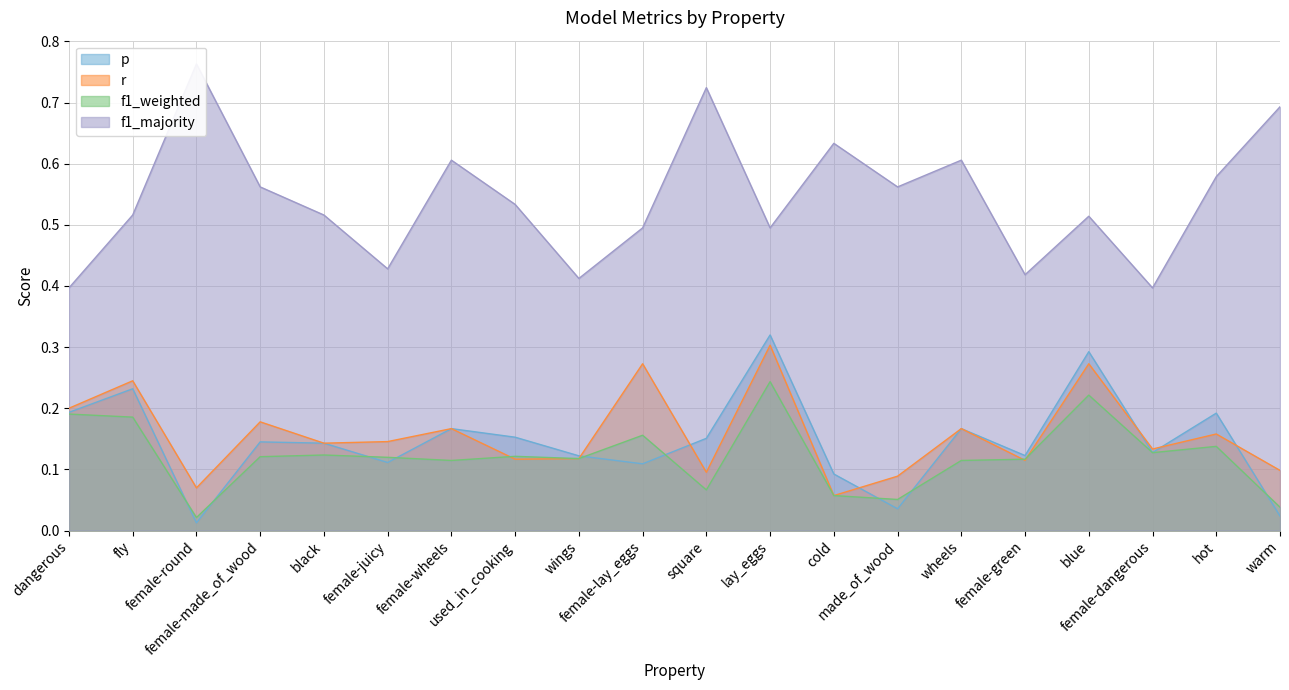

At which category is the sum across all series the highest?

lay_eggs